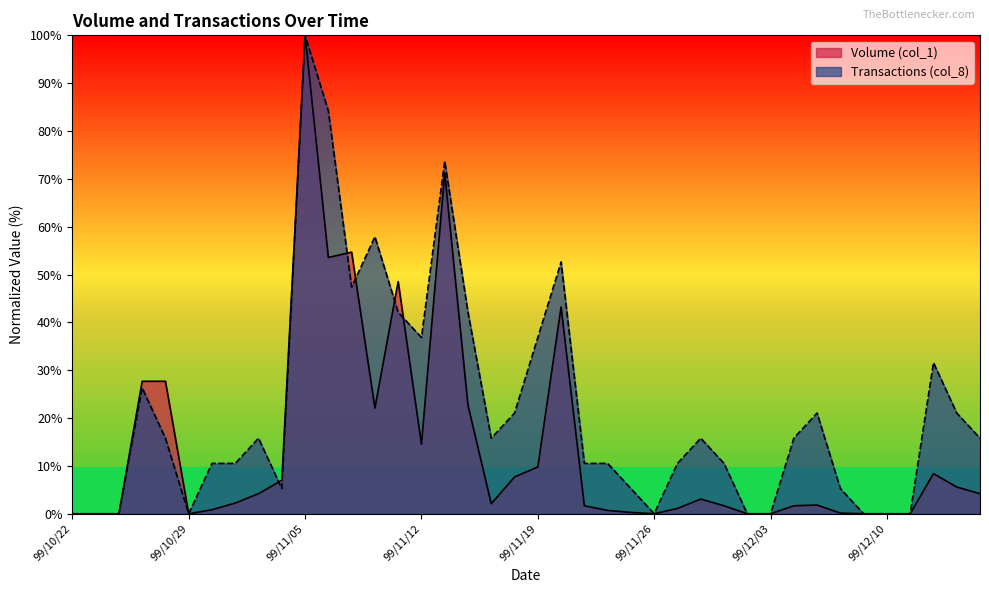

True or false: Volume (col_1) and Transactions (col_8) intersect in this chart.

True